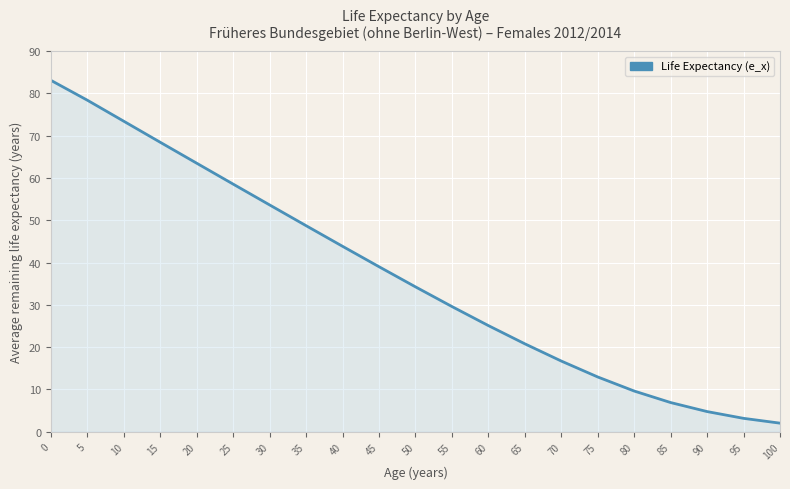

Reading right to left, transcribe all the data shown in this chart.

2.0	3.2	4.8	6.9	9.6	12.9	16.7	20.8	25.1	29.6	34.2	39.0	43.8	48.7	53.6	58.5	63.5	68.4	73.4	78.4	83.1